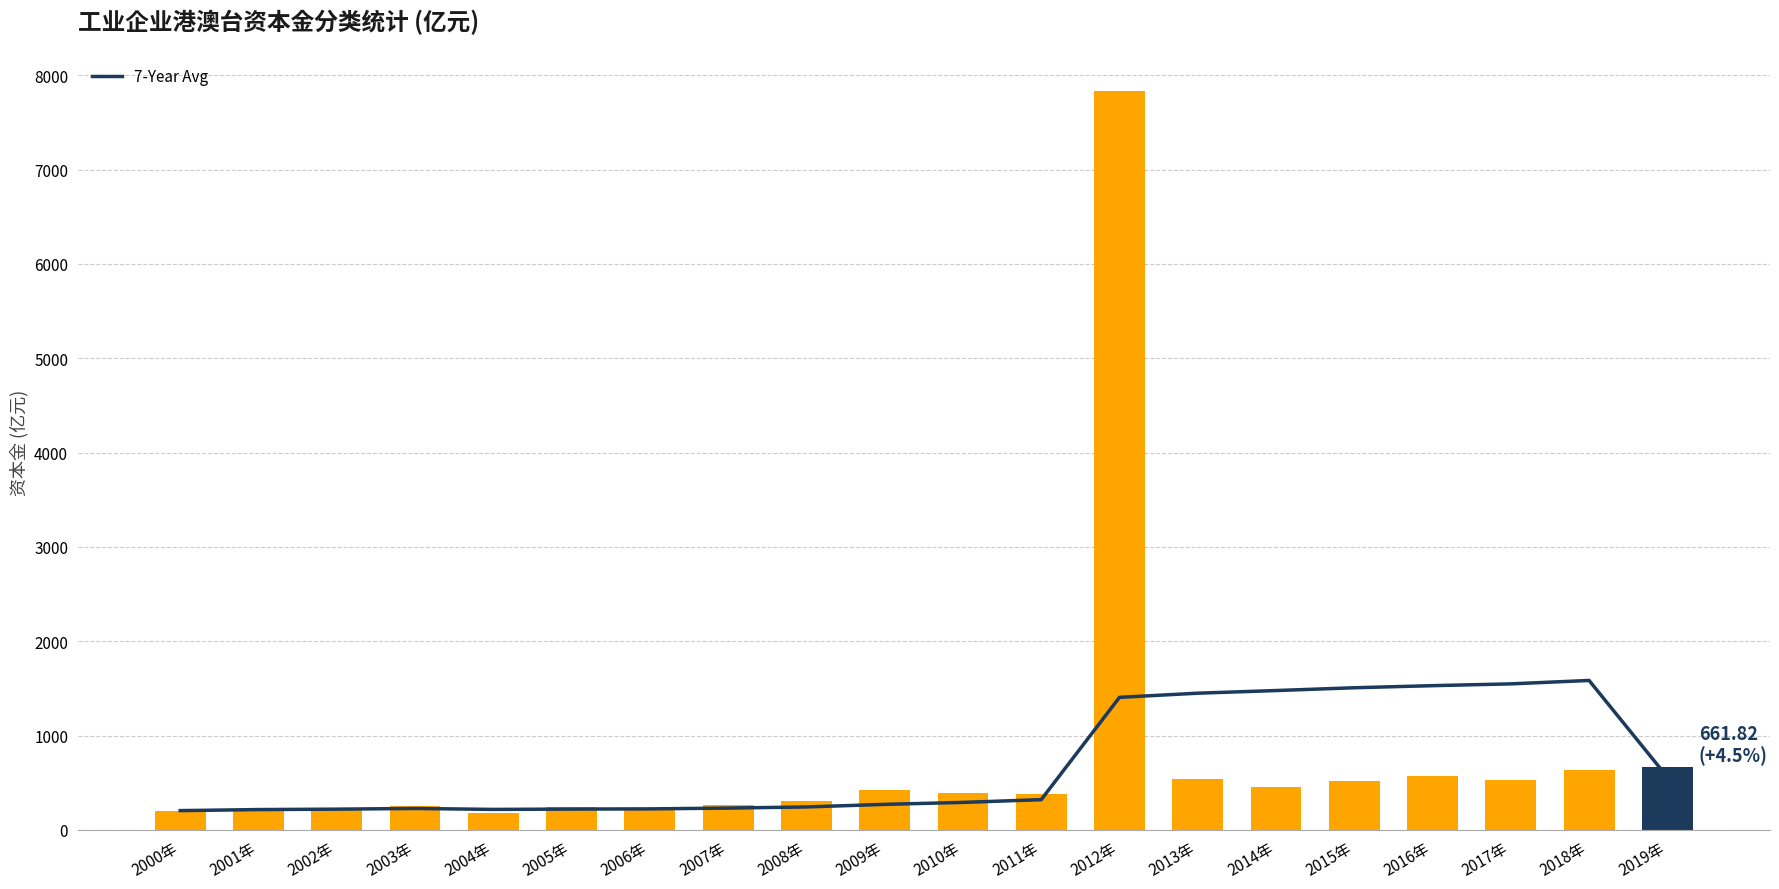

What value does the 7-Year Avg series have at 2015年?

1507.0